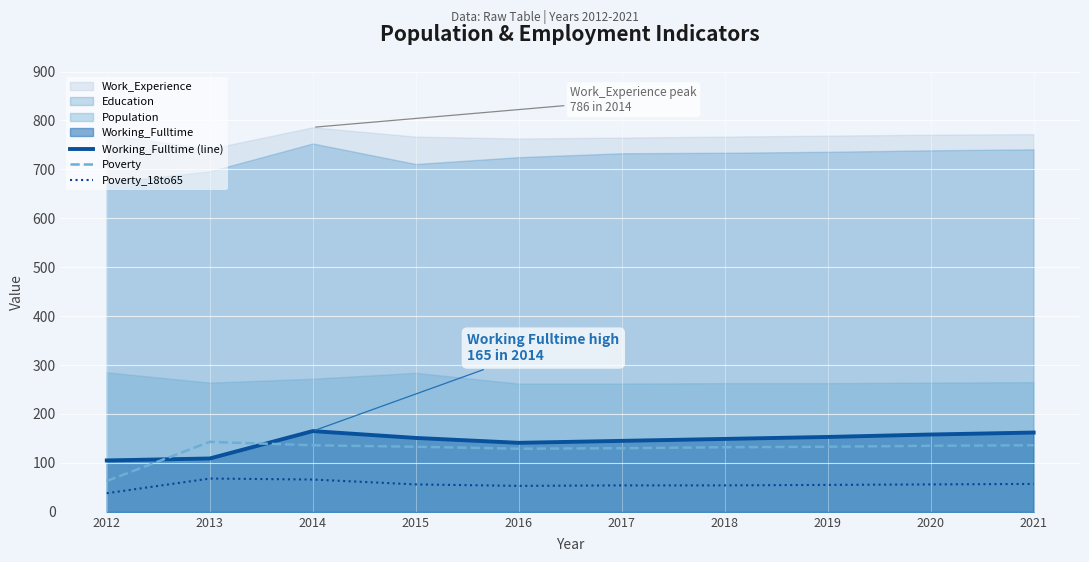

Where does the Poverty series first go above 133?

2013